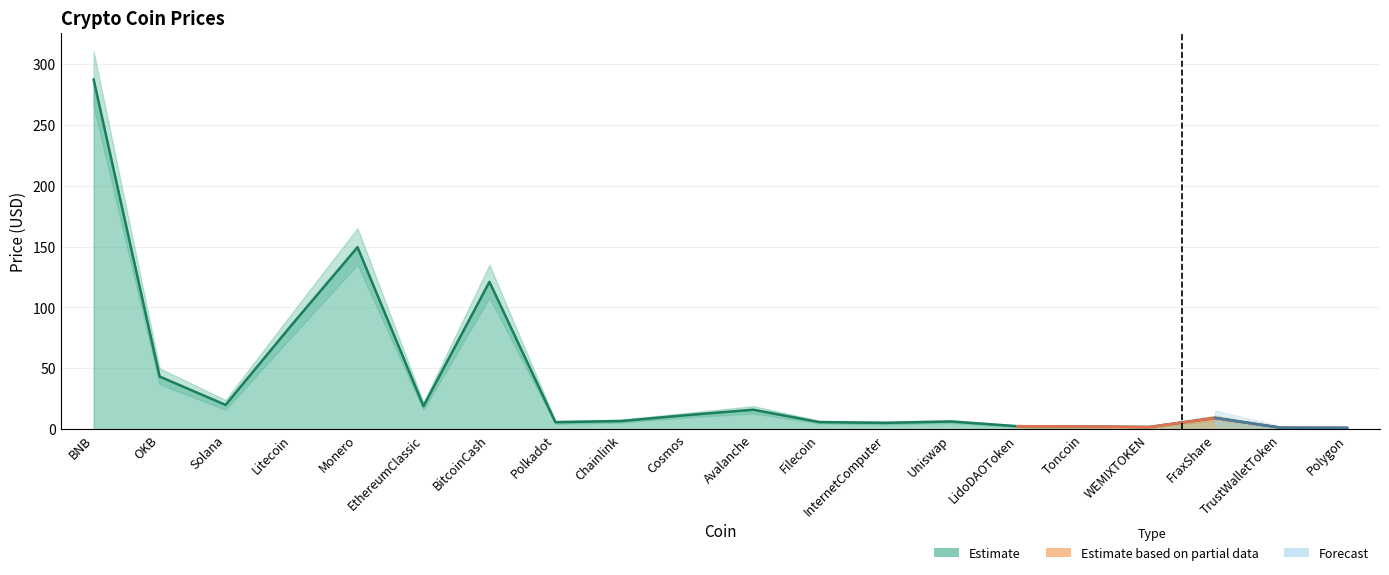

Which category has the lowest value in the Price_upper series?

Polygon